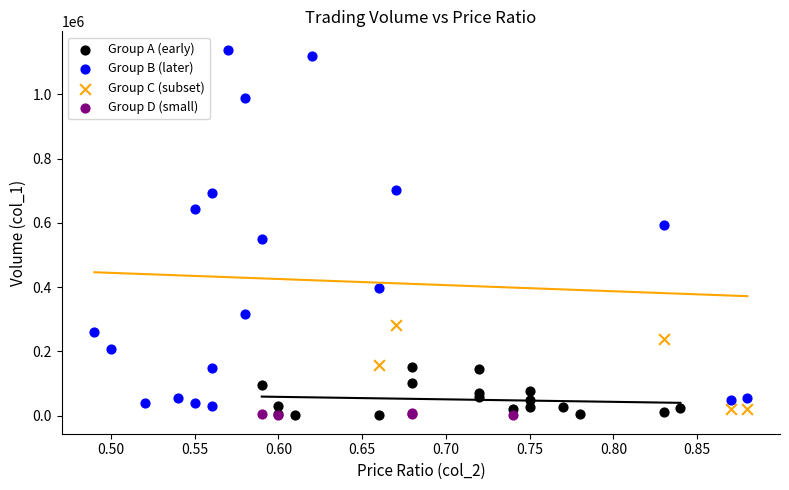

Which series has the widest spread of Y values?

Group B (later)